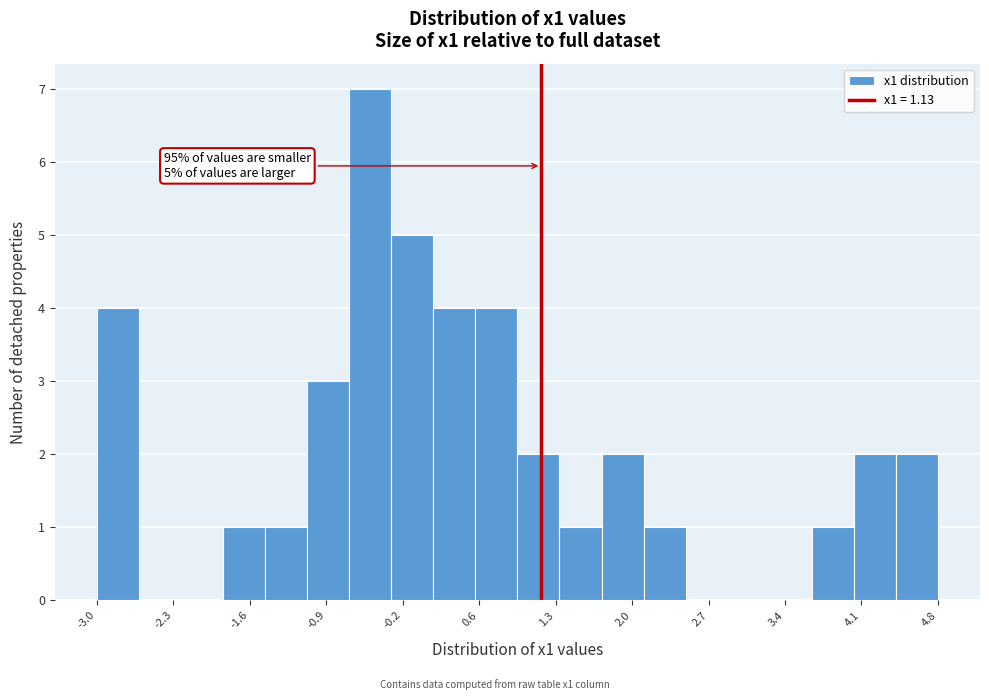

Read against the x-axis, roughly where is the centre of the tallest bar?

-0.5